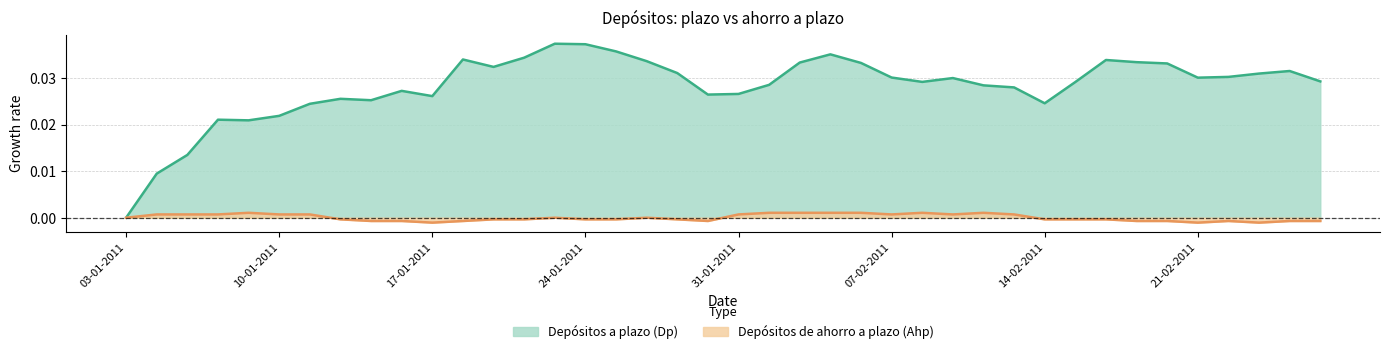

The Depósitos de ahorro a plazo (Ahp) series shows -0.0 at 14-01-2011. True or false?

True